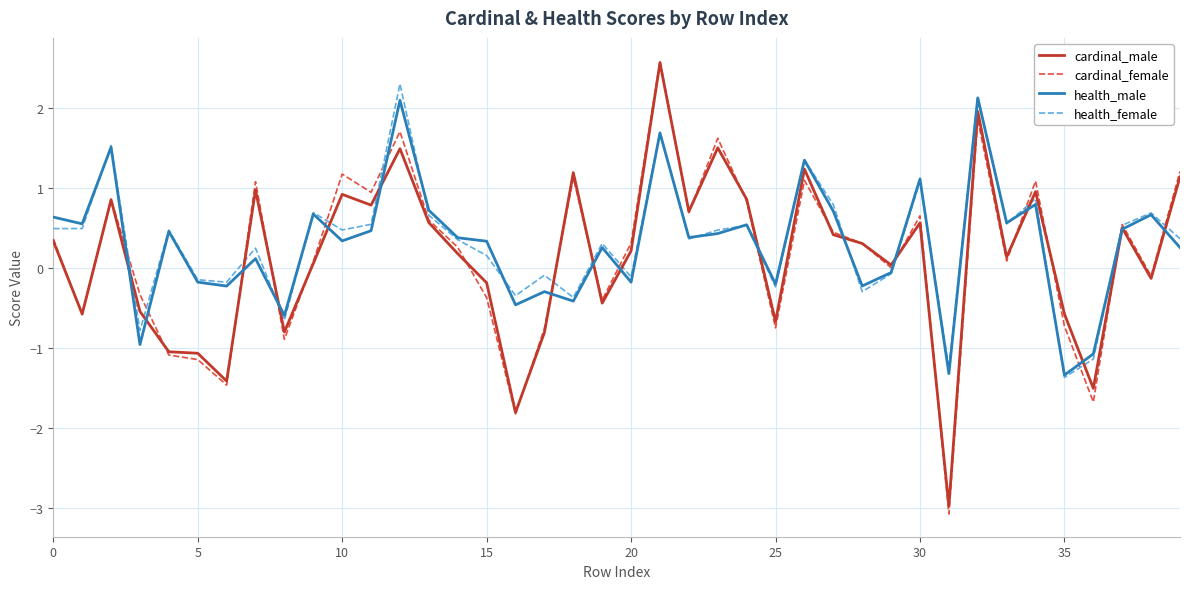

Which series has the largest range (max minus min)?

cardinal_female